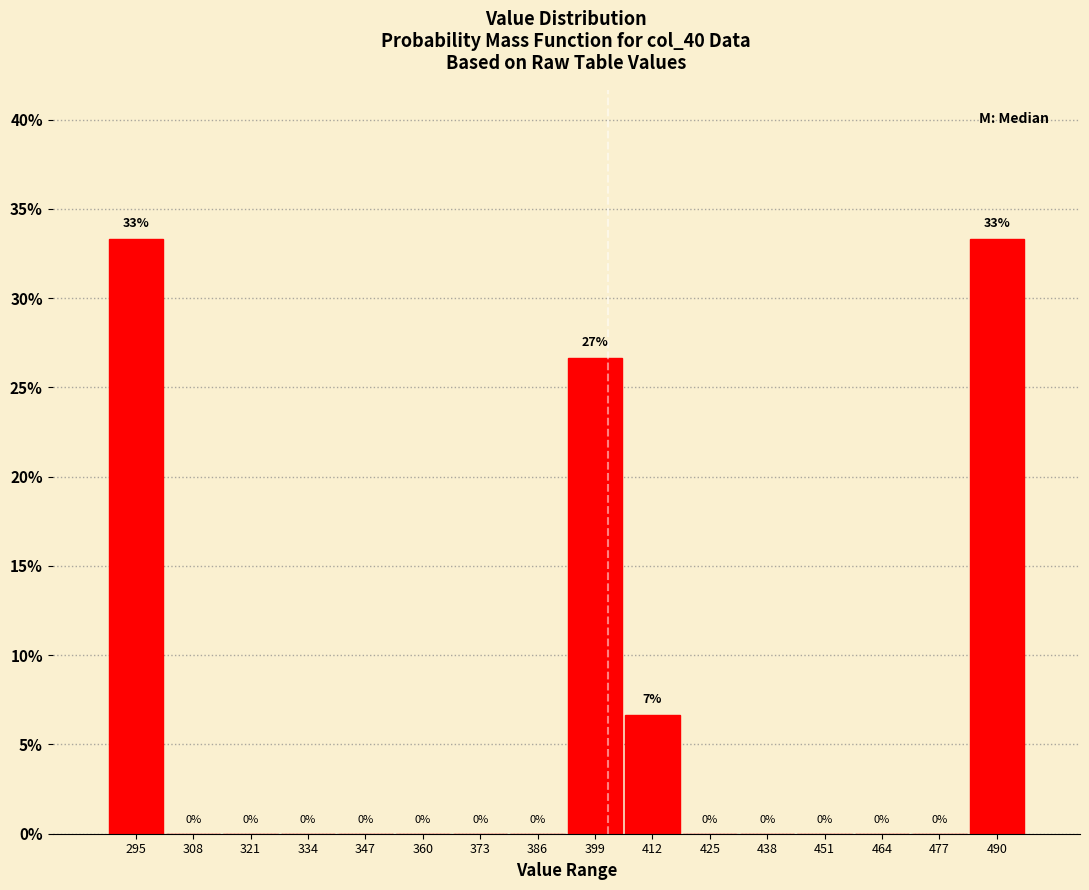

Where is the data nearest to the value 16?

412